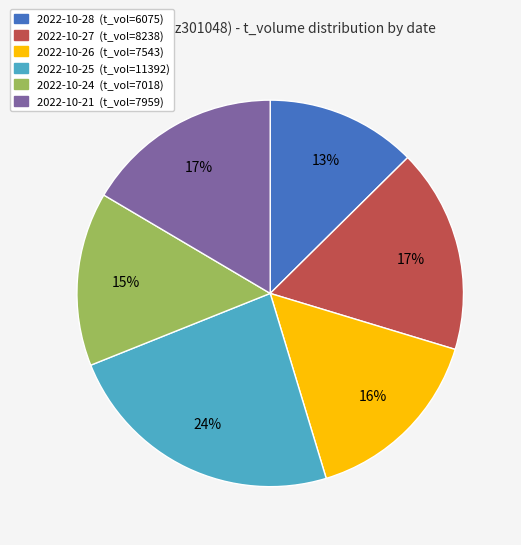

Count the number of slices in the pie.

6